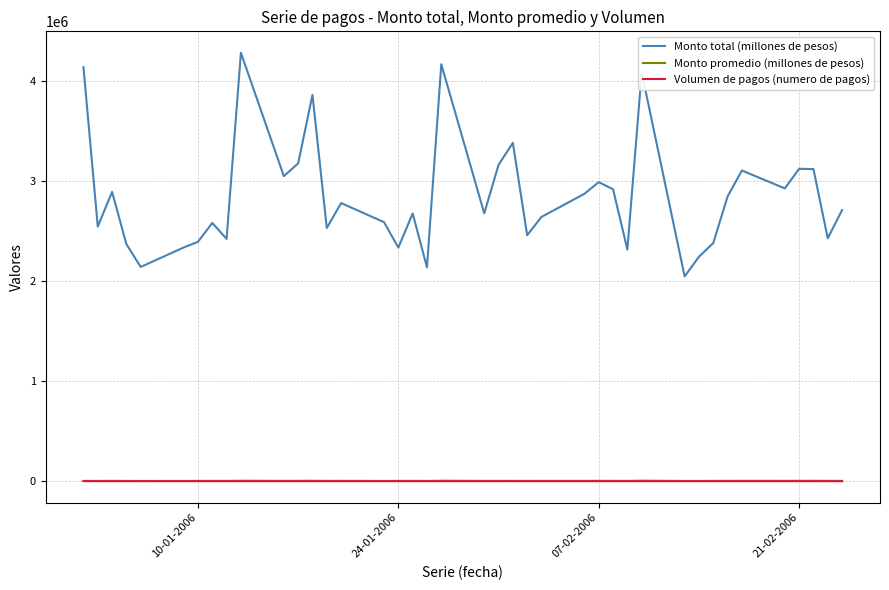

Which series has the largest total across all categories?

Monto total (millones de pesos)